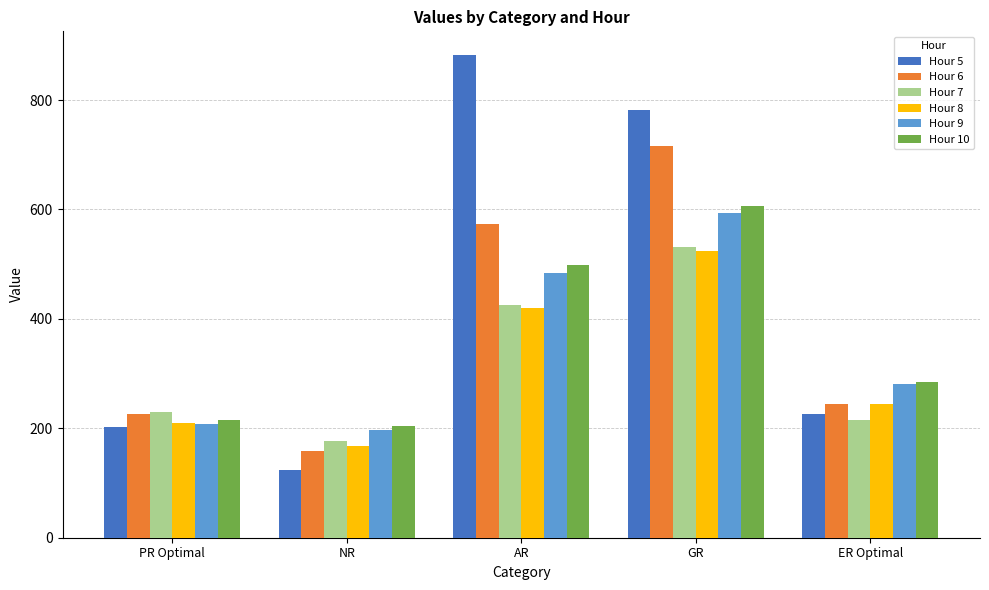

Are the bars horizontal?

No